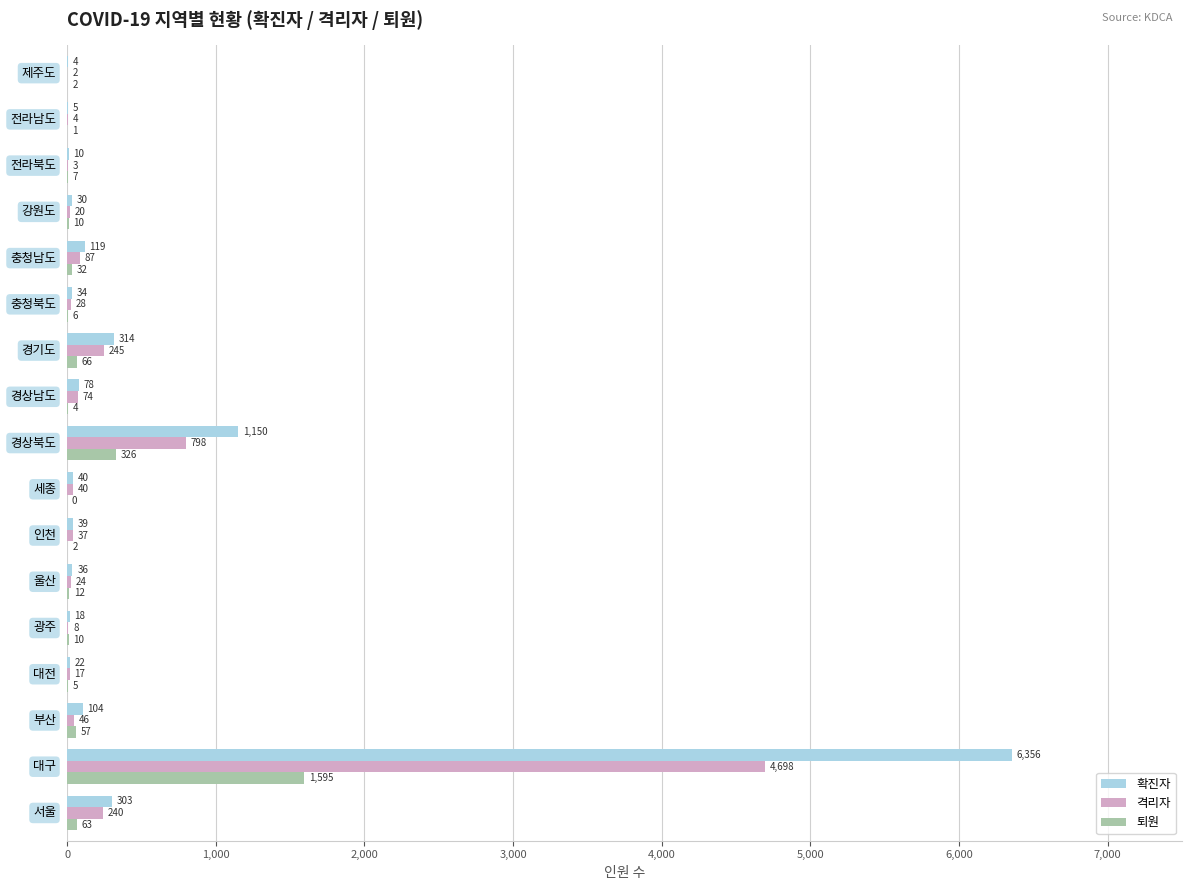

What is the highest value of the 격리자 series?

4698